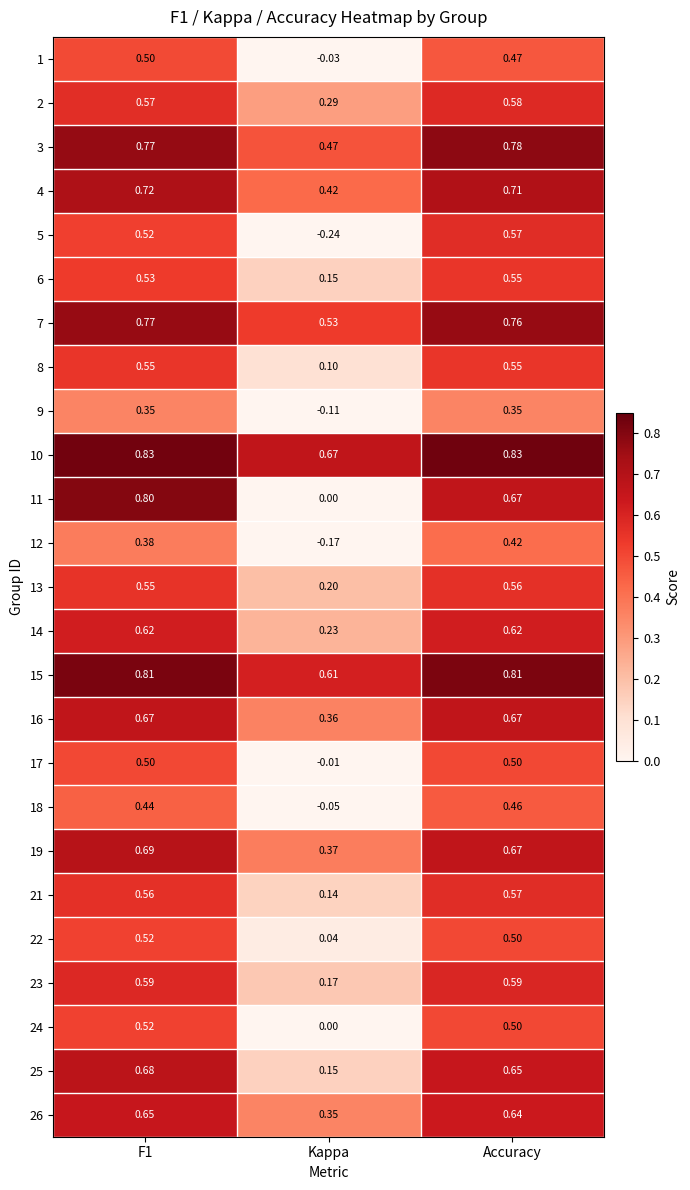

At which label is 6 closest to 0?

Kappa